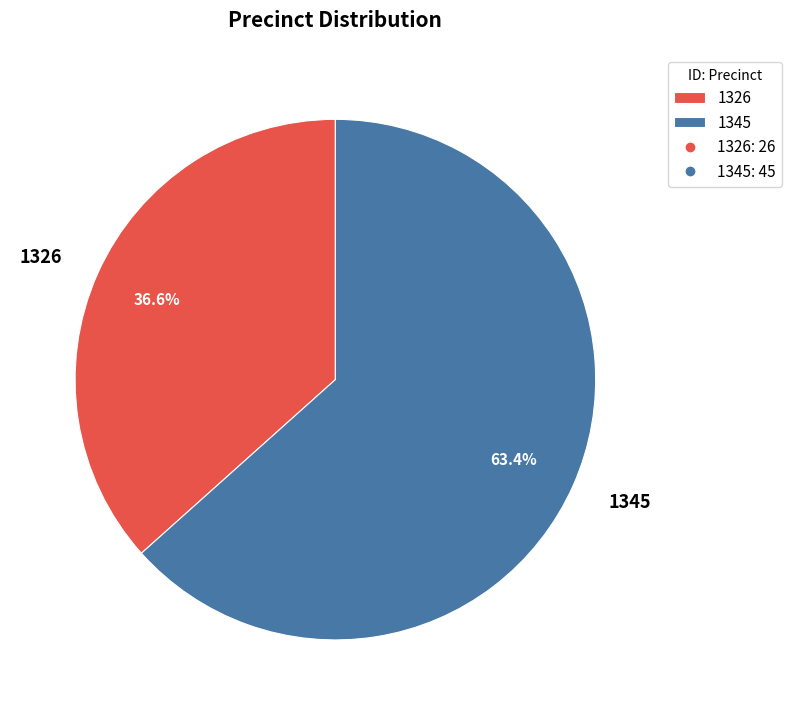

What is the largest slice in the pie chart?

1345